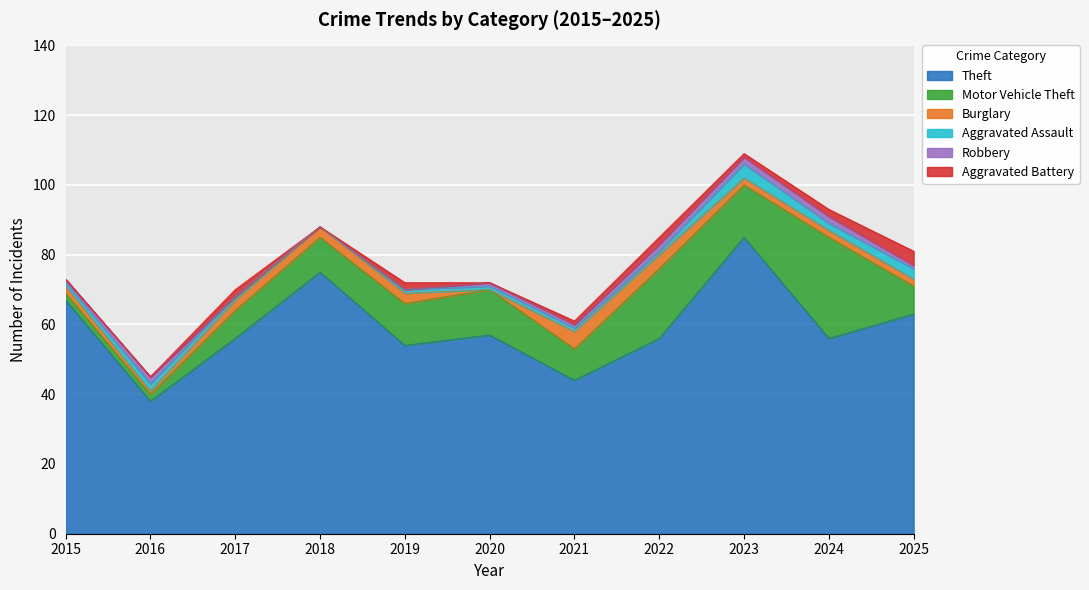

Which series has the largest total across all categories?

Theft